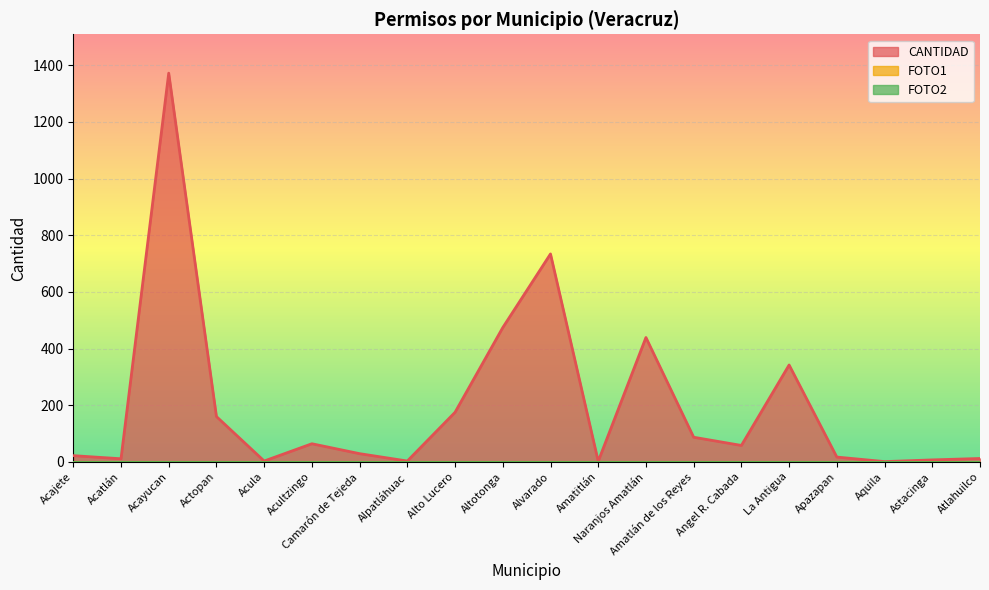

Reading left to right, transcribe all the data shown in this chart.

CANTIDAD: 22	11	1372	160	3	64	29	3	175	474	734	2	439	87	58	342	17	1	7	12
FOTO1: 0	0	0	0	0	0	0	0	0	0	0	0	0	0	0	0	0	0	0	0
FOTO2: 0	0	0	0	0	0	0	0	0	0	0	0	0	0	0	0	0	0	0	0